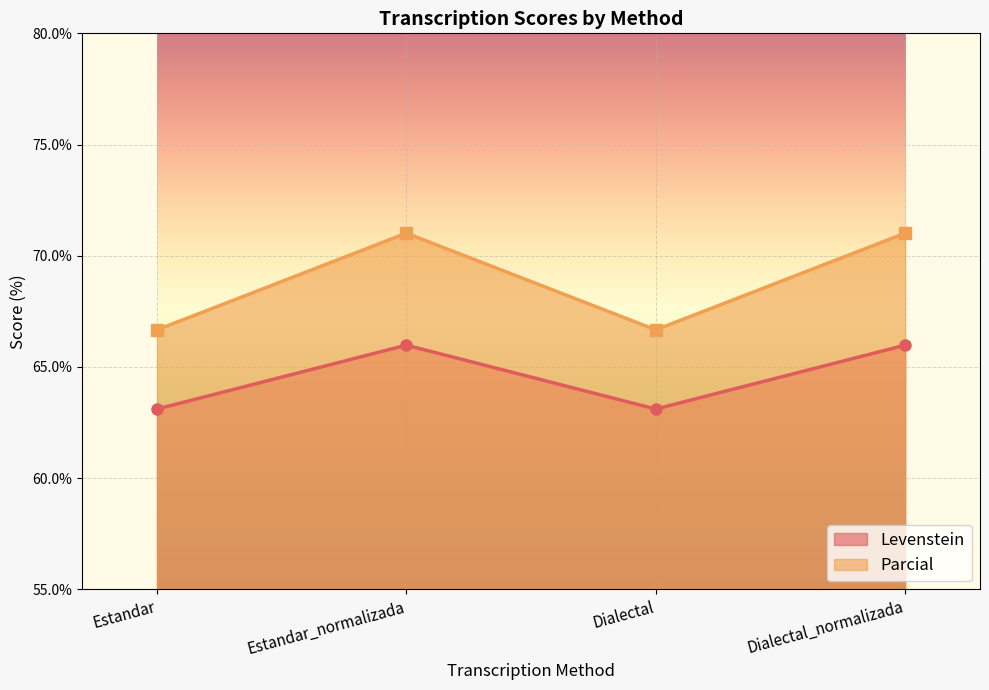

At Dialectal_normalizada, list the series in order from smallest to largest.

Levenstein, Parcial